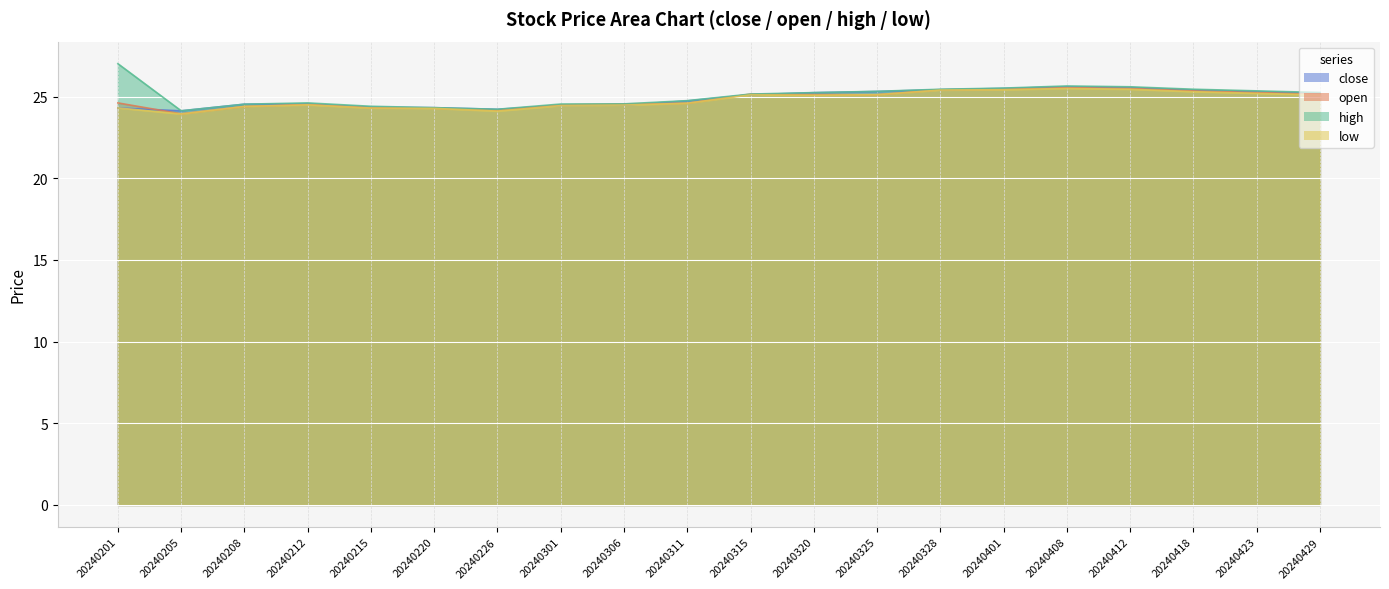

How many lines are shown in the chart?

4